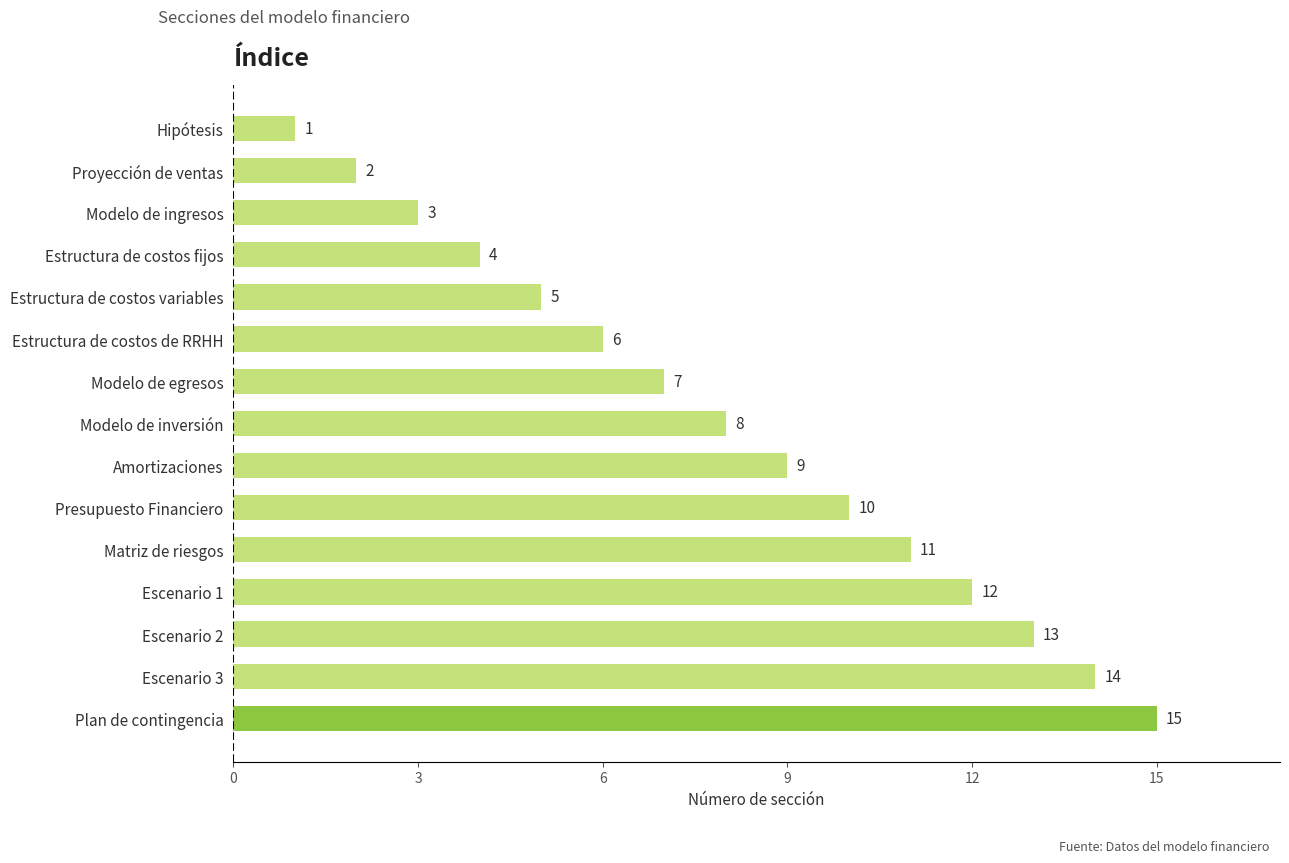

Where is the data nearest to the value 8?

Modelo de inversión